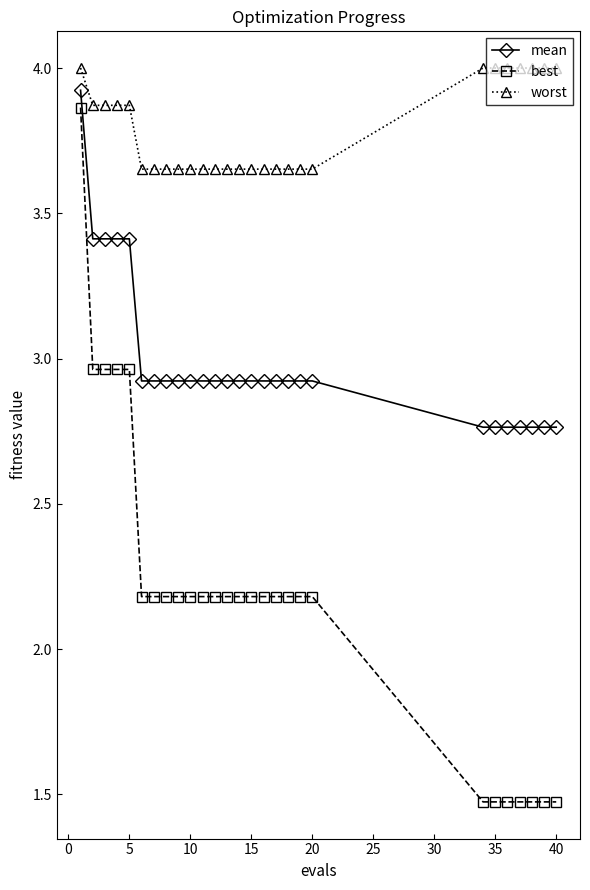

List the series in order of their overall mean, highest first.

worst, mean, best